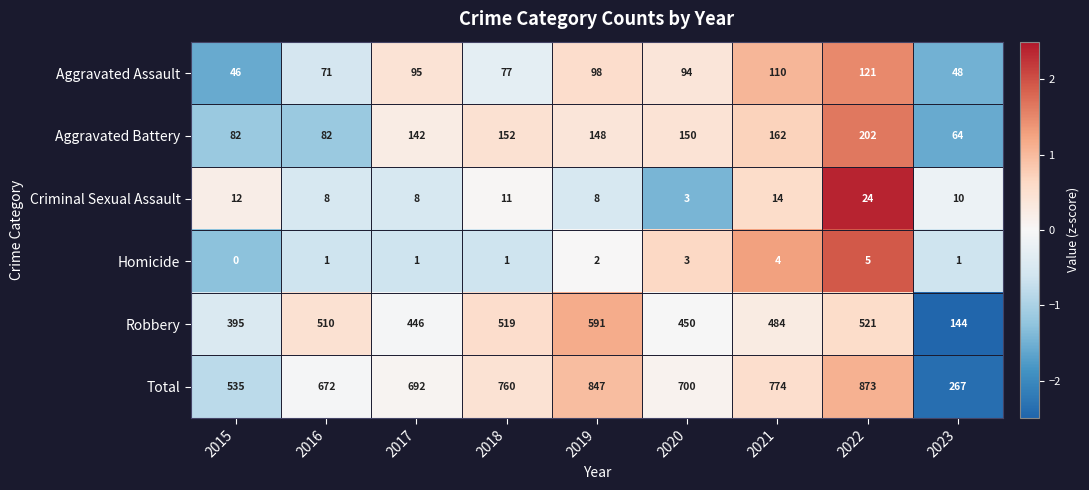

The value of Robbery at 2018 is 519. True or false?

True